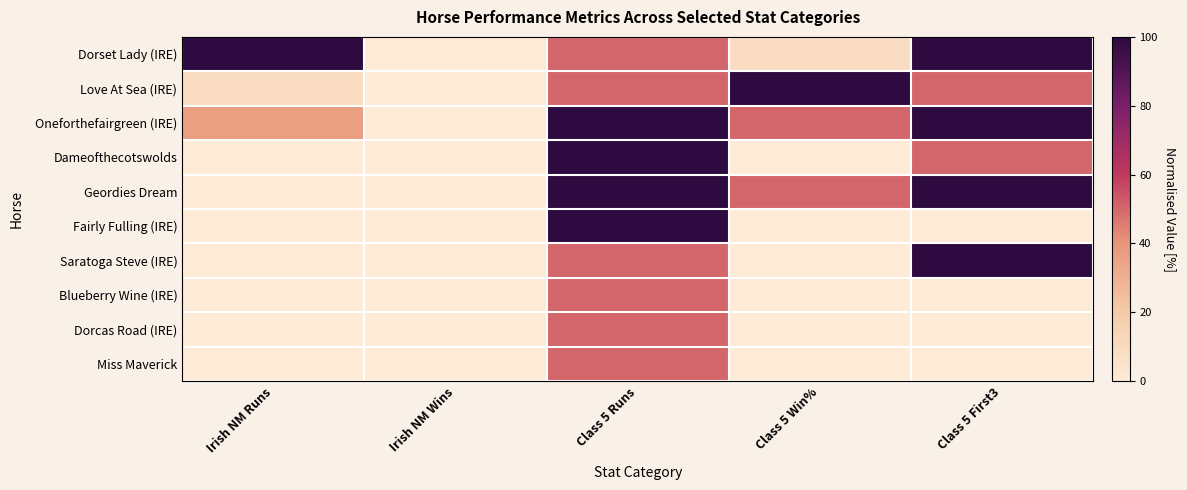

Count the number of categories in the chart.

5